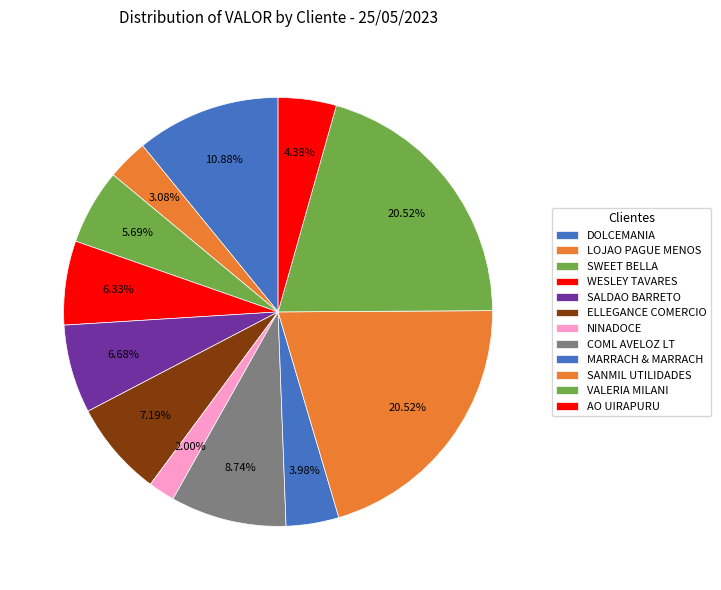

What is the change in value from DOLCEMANIA to SWEET BELLA?

-2656.8